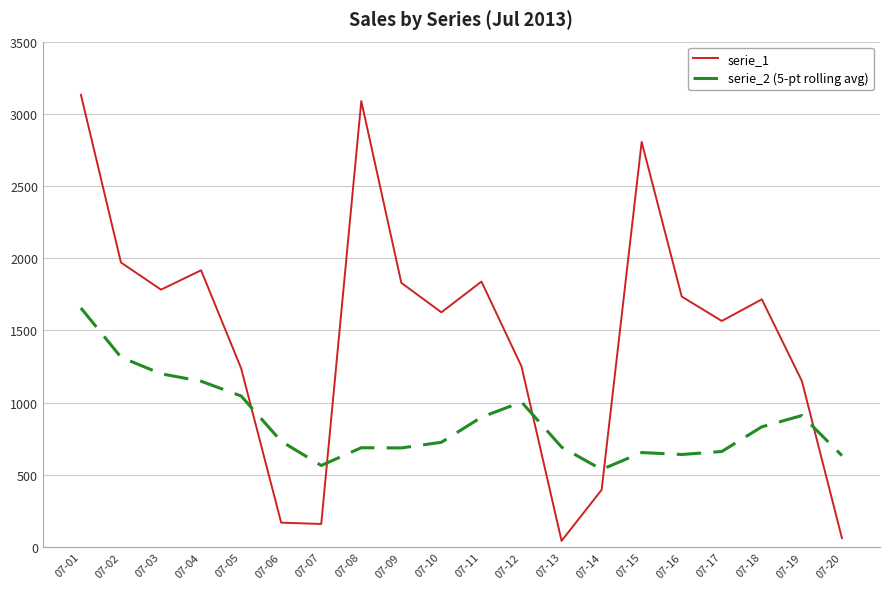

Rank the series at 07-09 from lowest to highest value.

serie_2 (5-pt rolling avg), serie_1